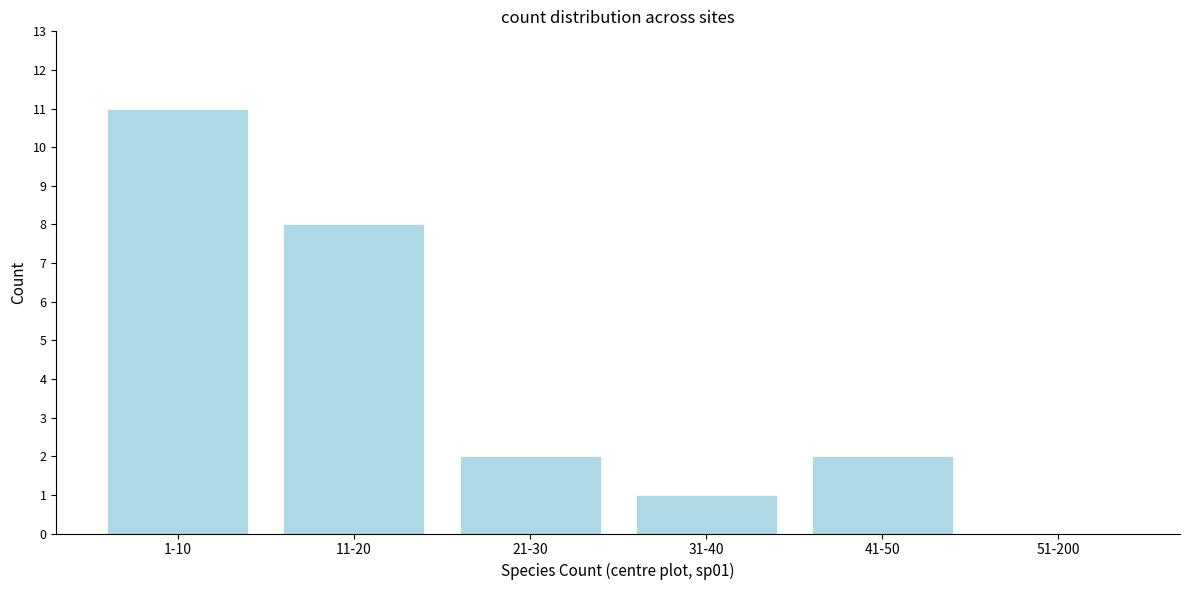

Reading left to right, transcribe all the data shown in this chart.

1-10=11	11-20=8	21-30=2	31-40=1	41-50=2	51-200=0